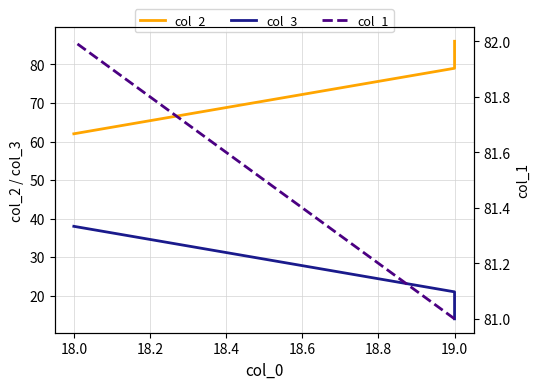

Which series changed the most between 19.0 and 18.0?

col_2